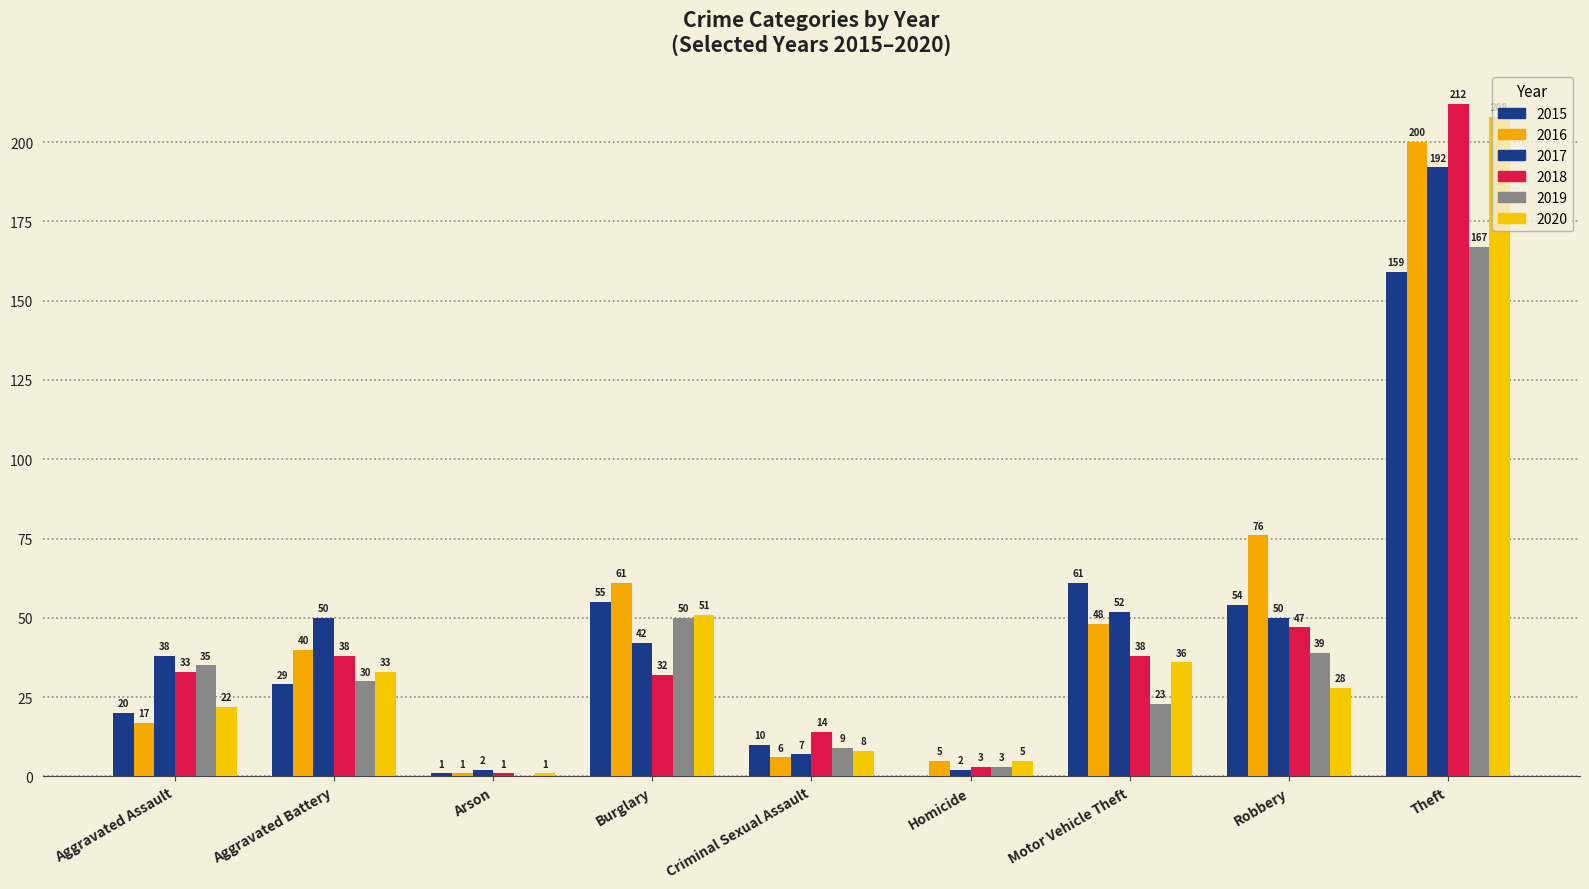

Where is 2015 nearest to the value 79?

Motor Vehicle Theft